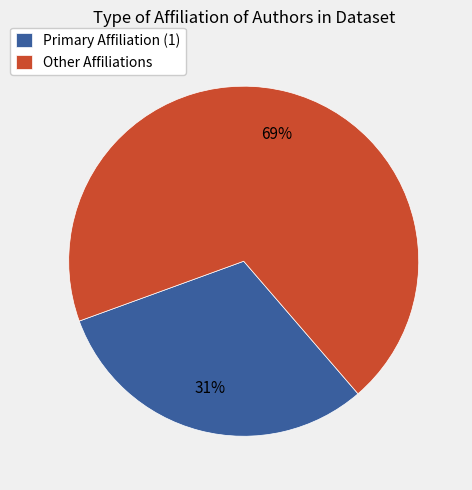

Do Primary Affiliation (1) and Other Affiliations together represent more than half of the pie?

Yes